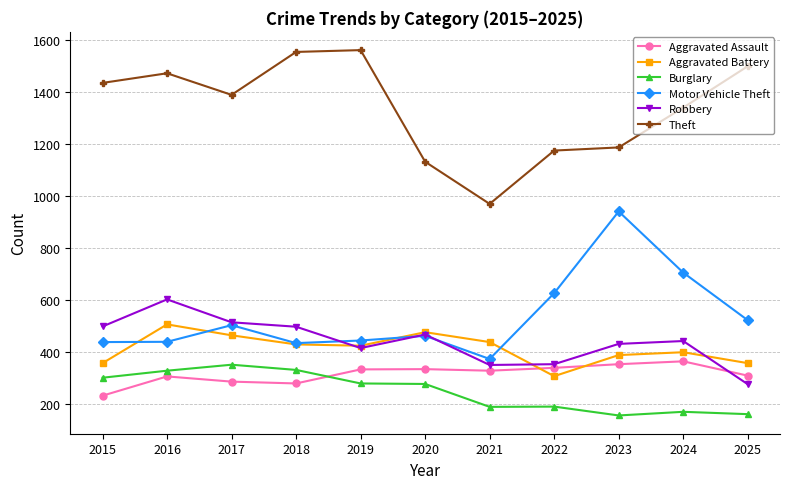

Is the value of Motor Vehicle Theft at 2016 greater than the value of Theft at 2024?

No